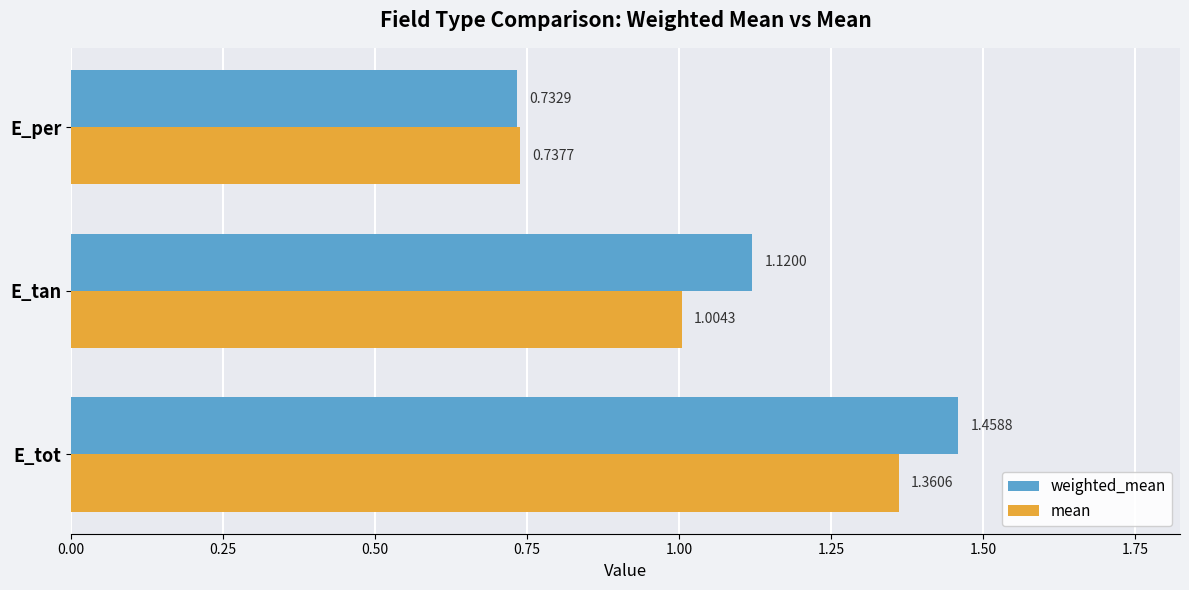

What is the difference between the maximum and minimum values in the mean series?

0.6